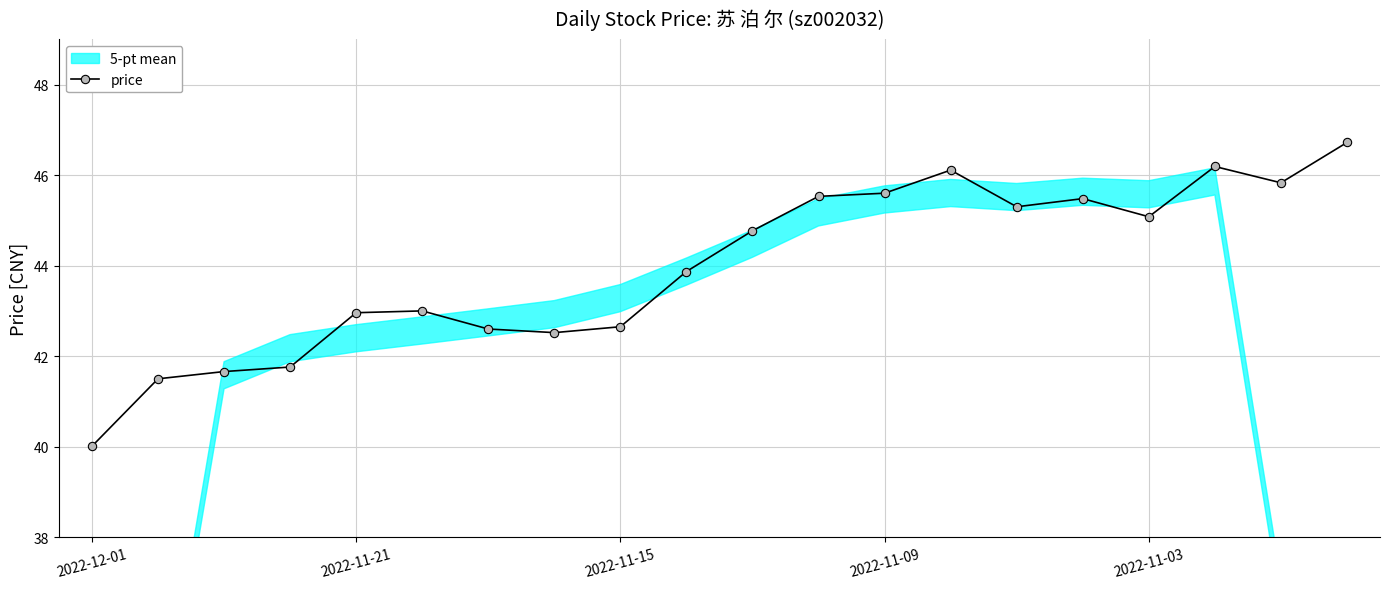

Is this an area chart (filled region under the line)?

No